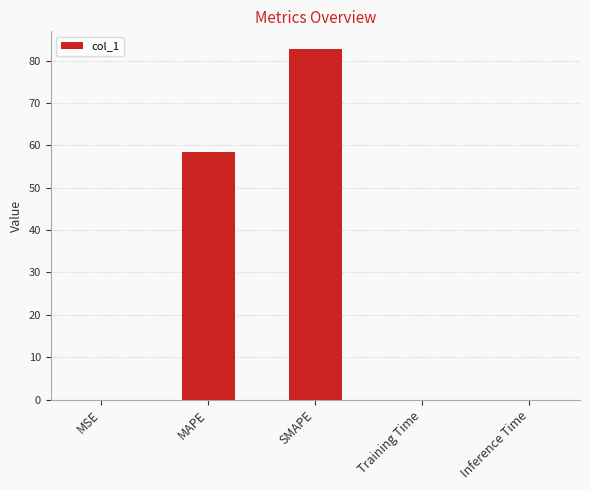

What is the maximum value shown in the chart?

82.8